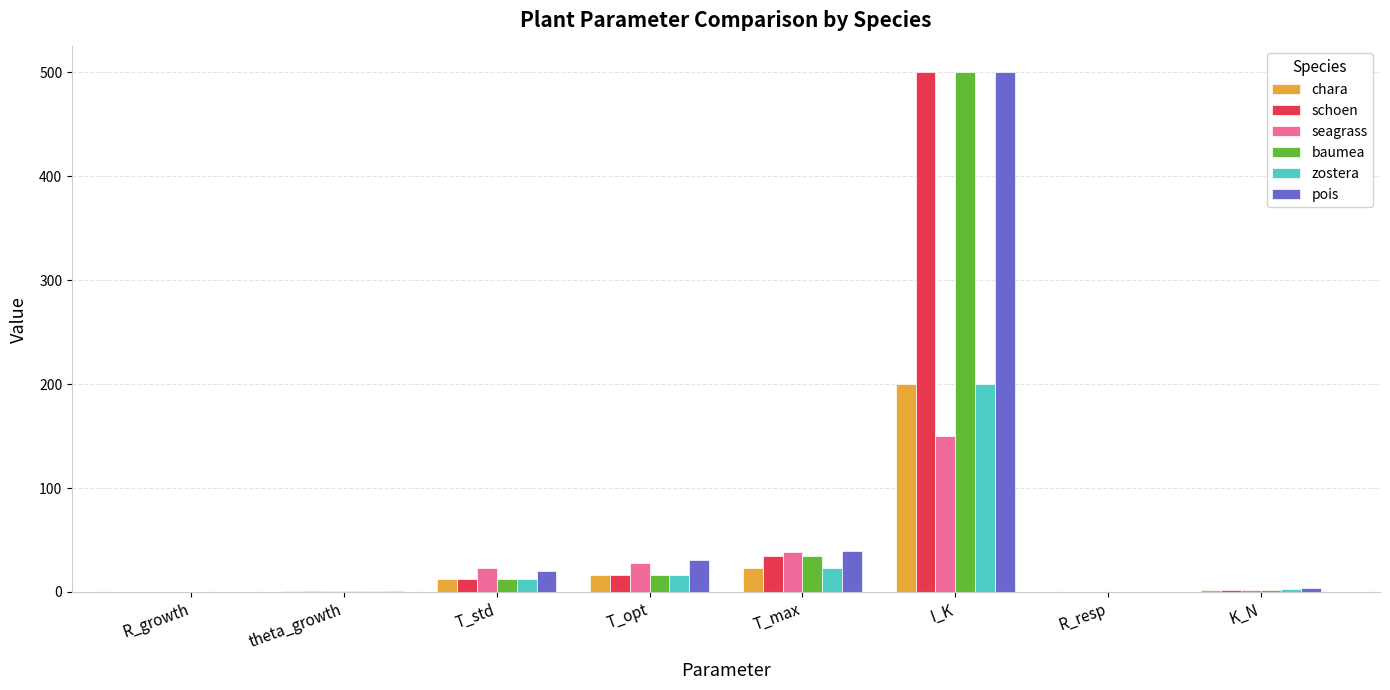

Is the value of baumea at theta_growth greater than the value of zostera at T_std?

No